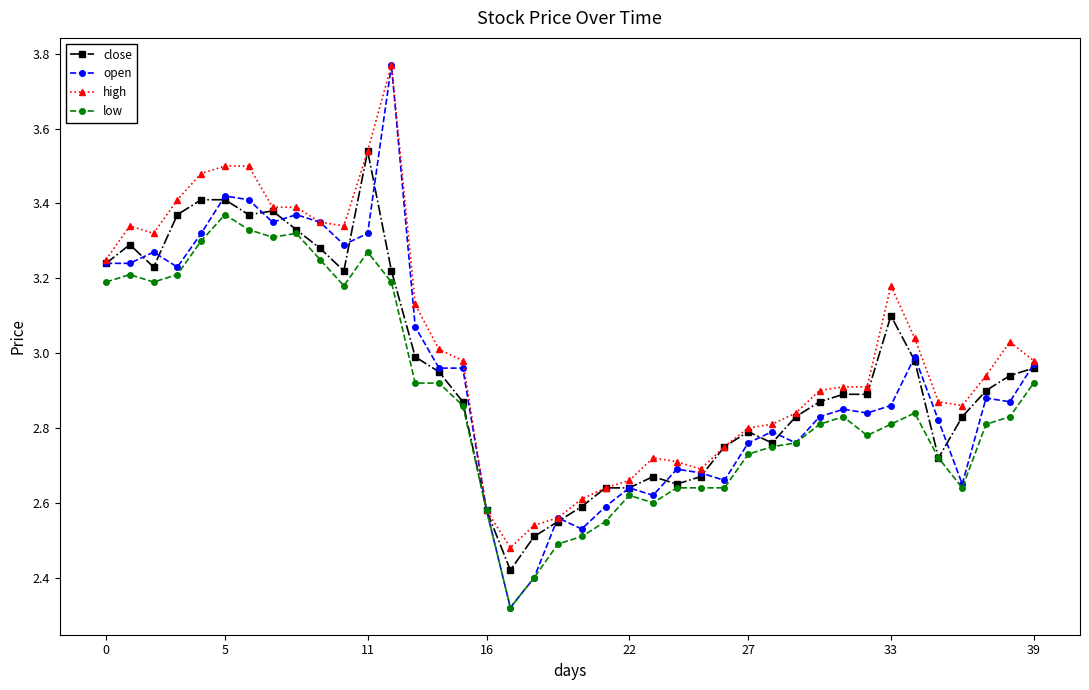

True or false: open has more than 1 interior local peaks.

True